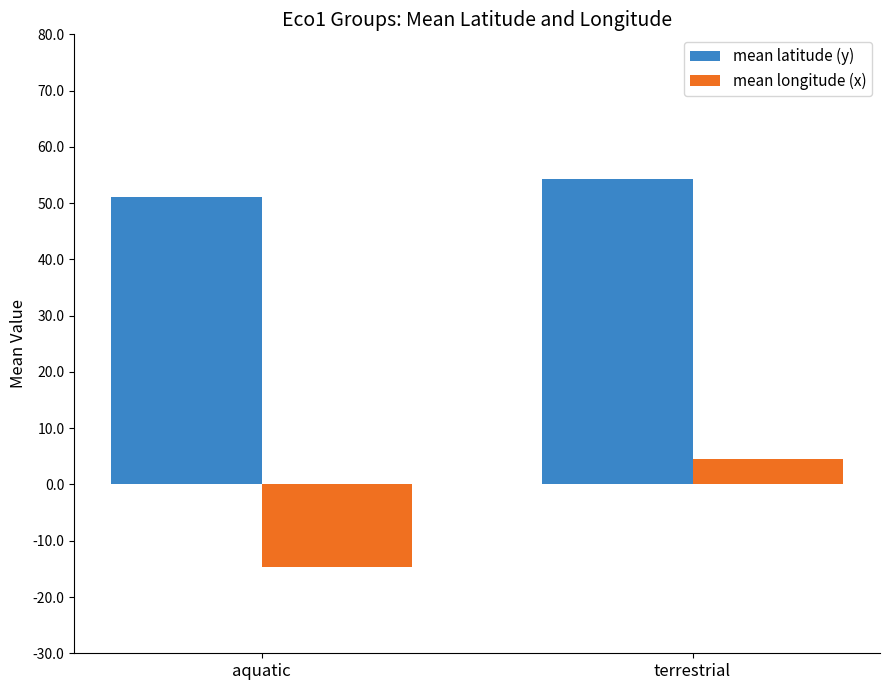

Where does the mean latitude (y) series first go above 54?

terrestrial